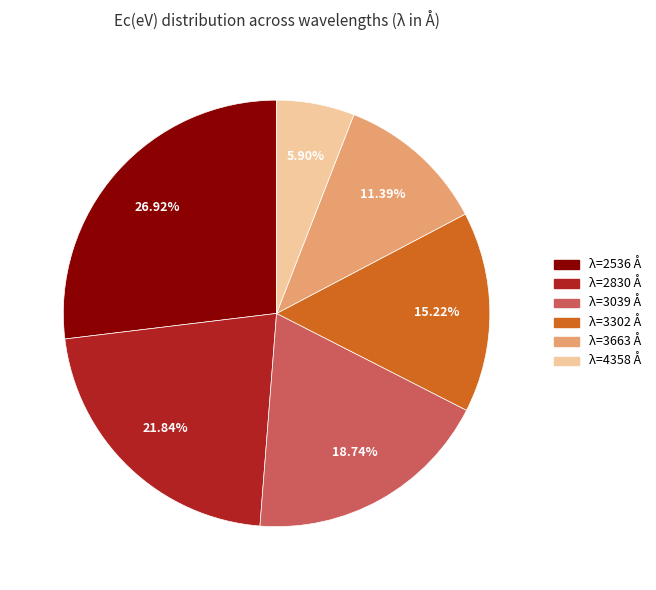

Is there a majority slice in this chart?

No